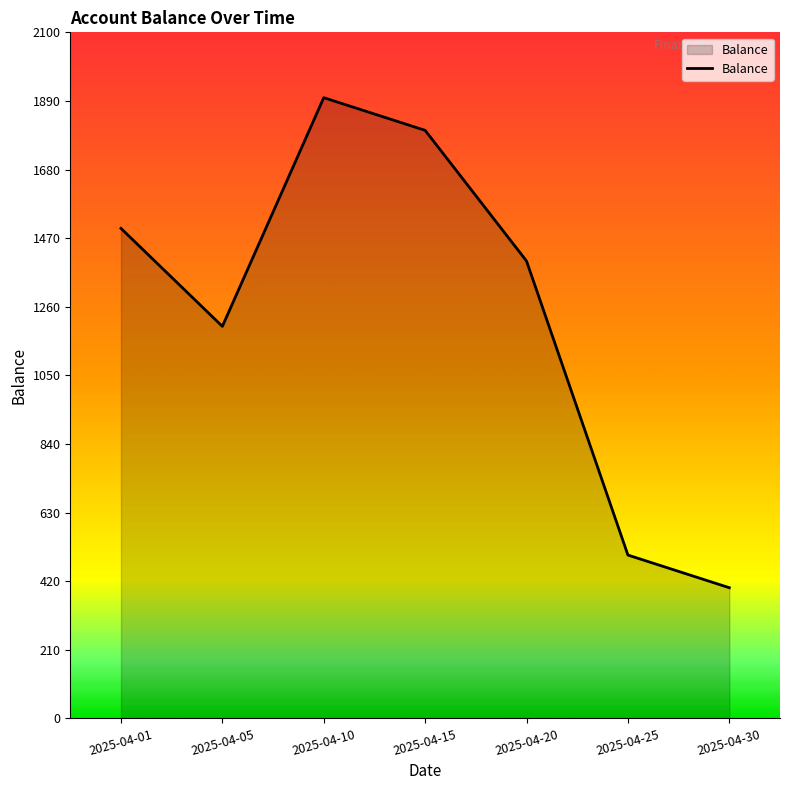

The value at 2025-04-01 is 787. True or false?

False